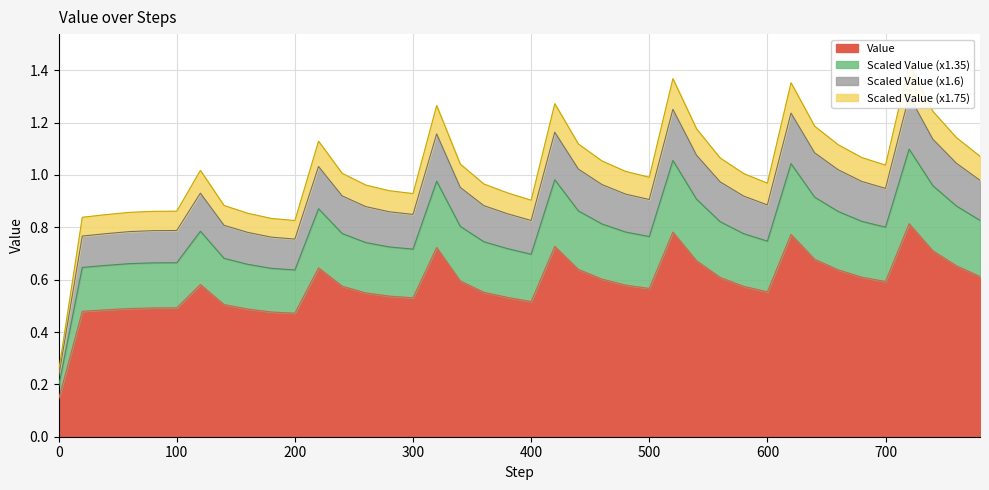

Reading left to right, list all the values displayed in this chart.

0=0.1	20=0.5	40=0.5	60=0.5	80=0.5	100=0.5	120=0.6	140=0.5	160=0.5	180=0.5	200=0.5	220=0.6	240=0.6	260=0.5	280=0.5	300=0.5	320=0.7	340=0.6	360=0.6	380=0.5	400=0.5	420=0.7	440=0.6	460=0.6	480=0.6	500=0.6	520=0.8	540=0.7	560=0.6	580=0.6	600=0.6	620=0.8	640=0.7	660=0.6	680=0.6	700=0.6	720=0.8	740=0.7	760=0.7	780=0.6